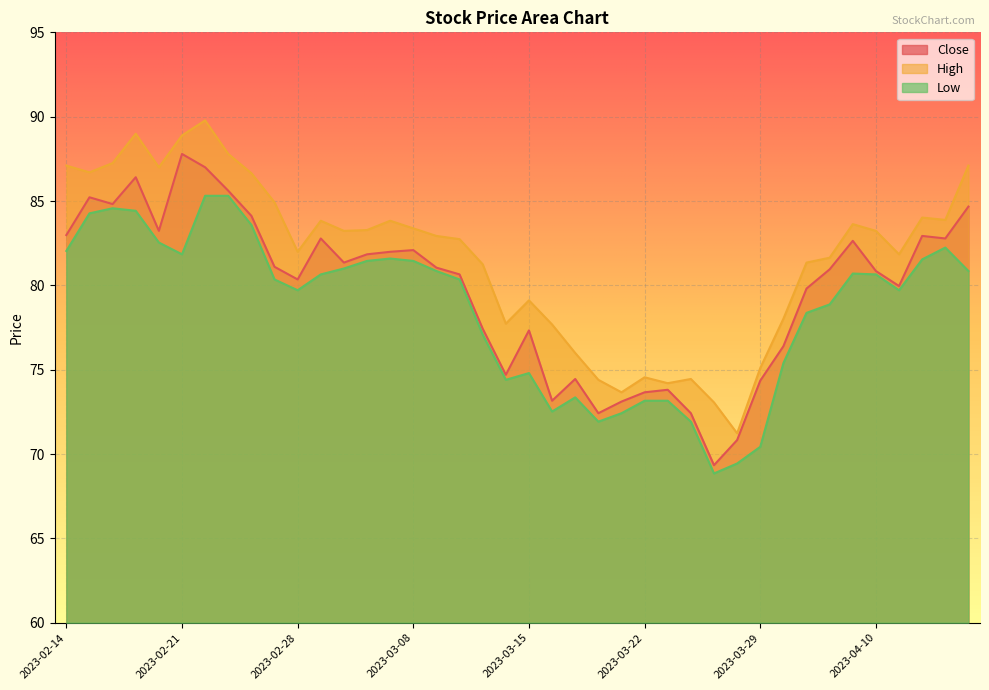

What is the difference between the second highest and minimum values in the Low series?

16.5